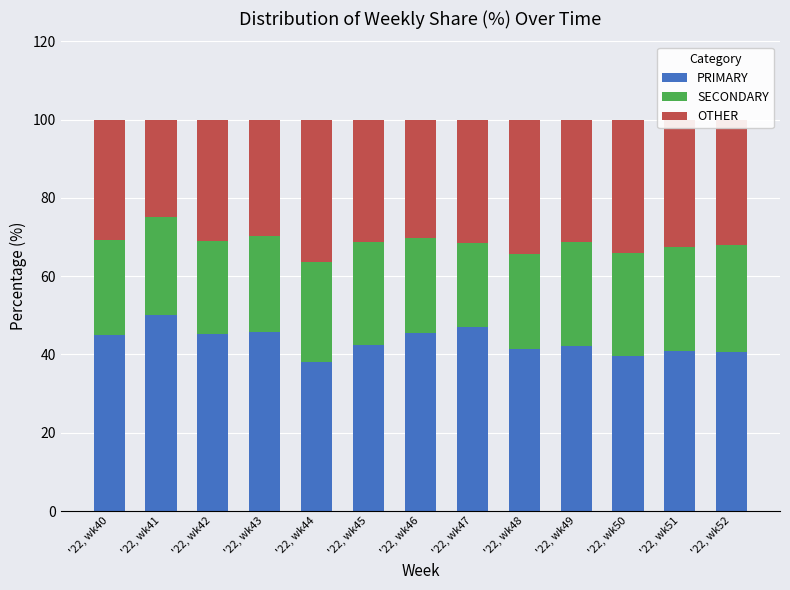

What is the average value of the PRIMARY series?

43.3